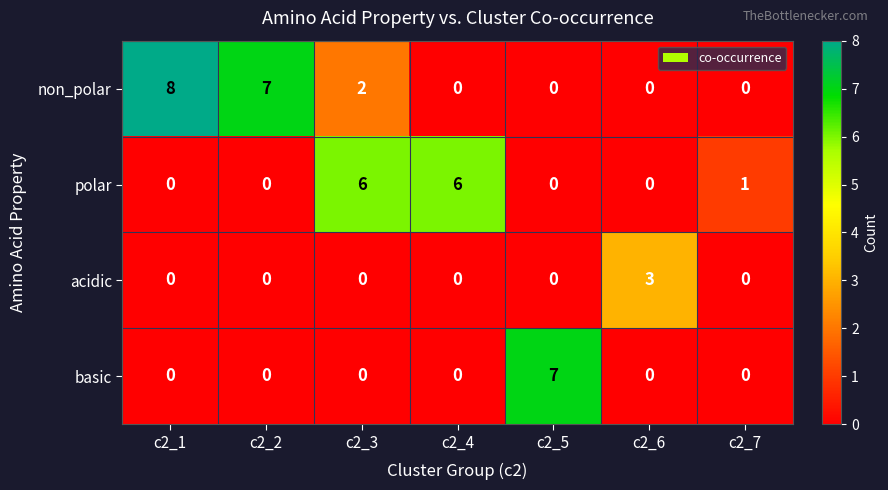

The value of basic at c2_3 is 0. True or false?

True